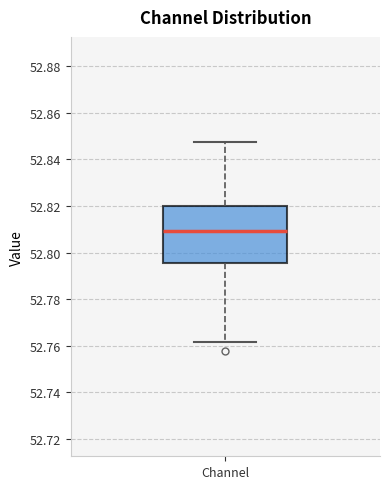

Transcribe this box plot: give where the median line is, the range the box spans, and where the two whiskers end, as read against the y-axis. The values are not printed on the chart, so give them approximately, as read against the axis.

median 52.810, box 52.796 to 52.820, whiskers 52.762 to 52.848